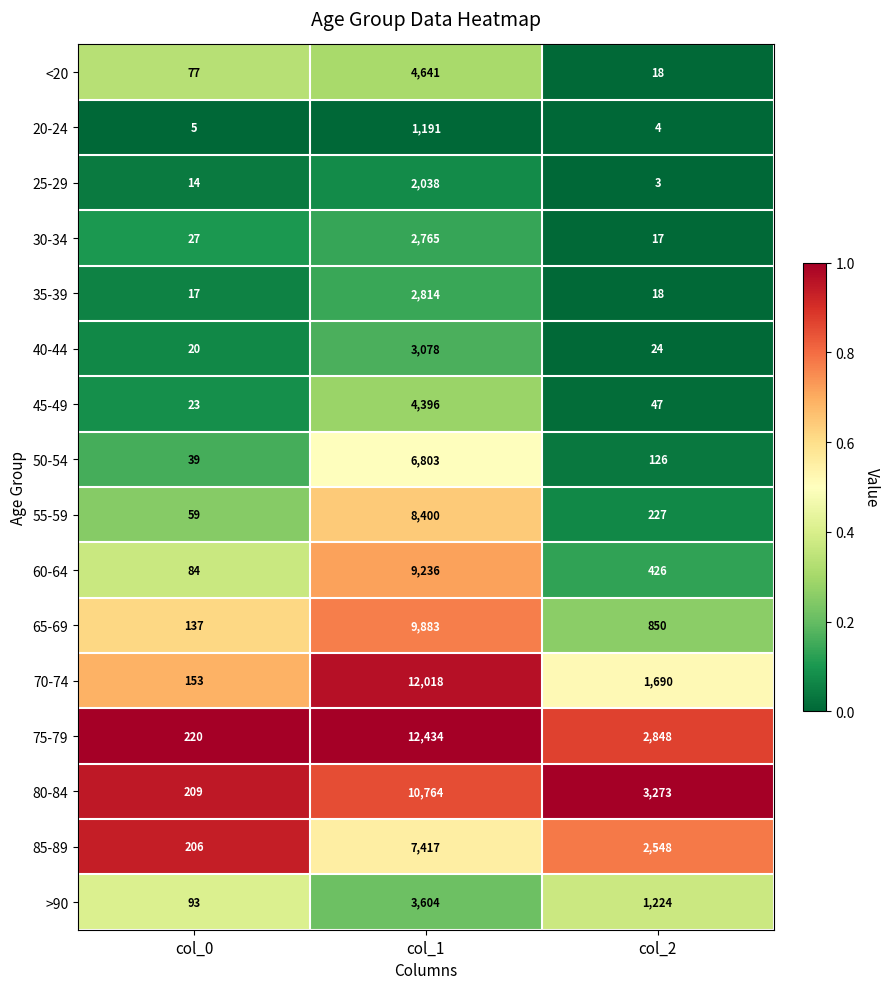

Rank the series by their maximum value, from lowest to highest.

20-24, 25-29, 30-34, 35-39, 40-44, >90, 45-49, <20, 50-54, 85-89, 55-59, 60-64, 65-69, 80-84, 70-74, 75-79